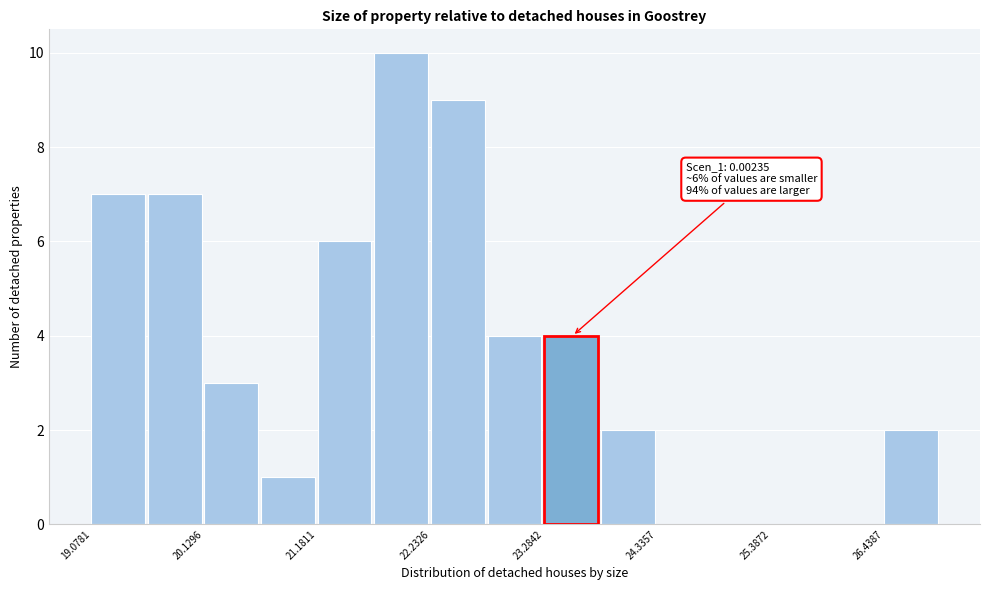

Read against the x-axis, roughly where is the centre of the tallest bar?

22.0